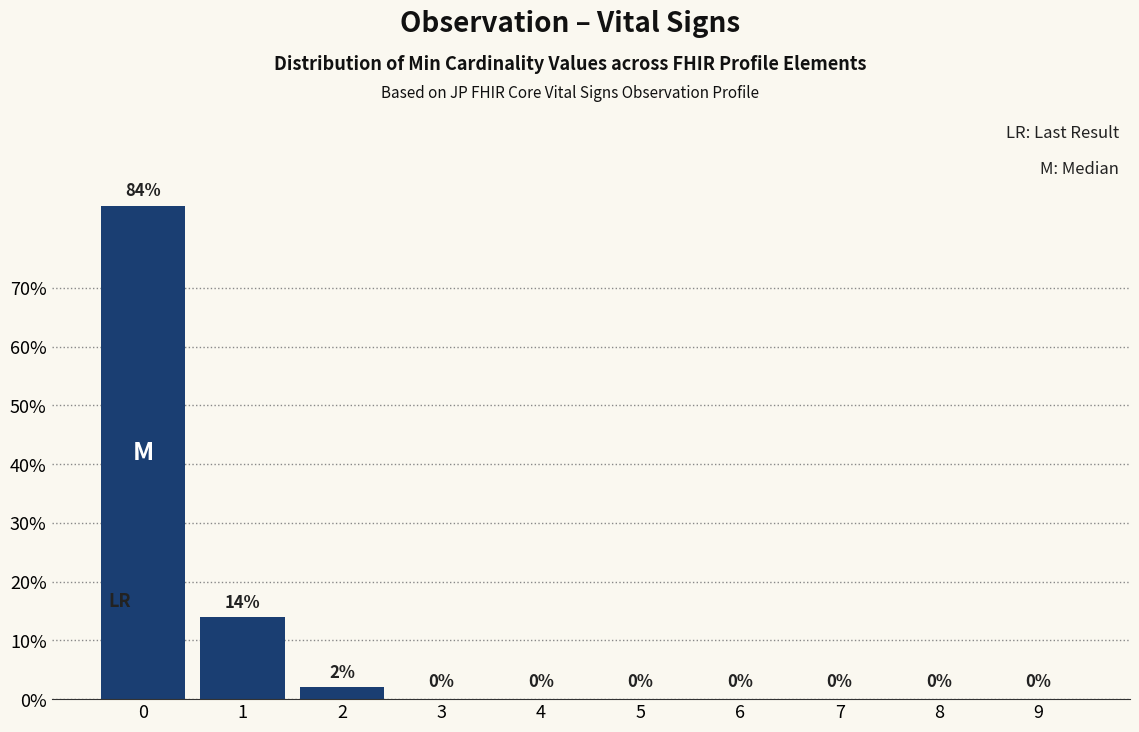

Reading left to right, list all the values displayed in this chart.

0=84	1=14	2=2	3=0	4=0	5=0	6=0	7=0	8=0	9=0